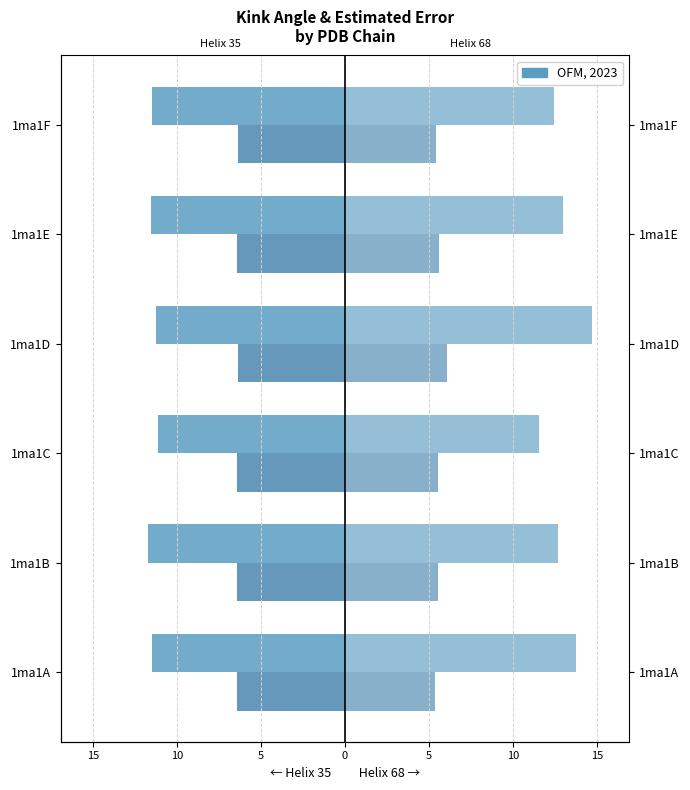

Rank the series at 1ma1C from lowest to highest value.

Helix 35 Kink Angle, Helix 35 Est. Error, Helix 68 Est. Error, Helix 68 Kink Angle